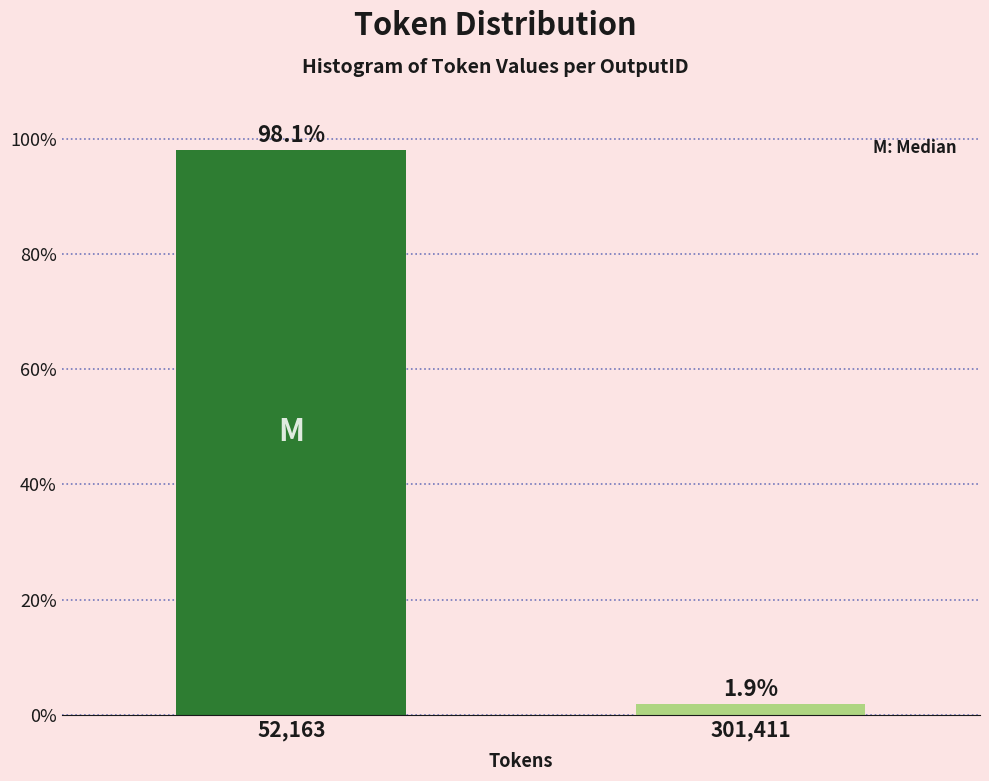

Reading right to left, list all the values displayed in this chart.

1.9	98.1